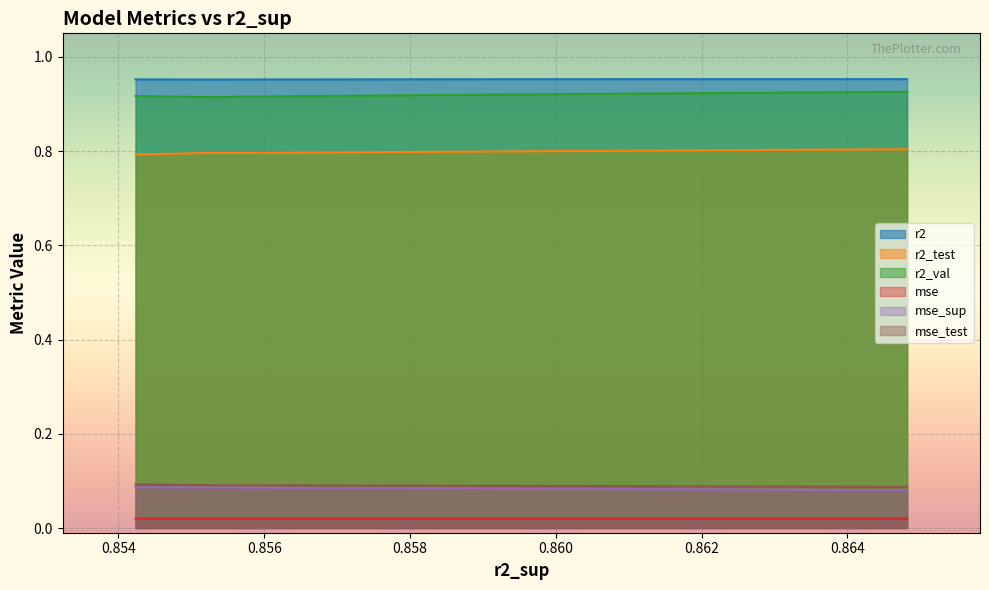

What is the value of the r2 point at the 9th from the left?

1.0